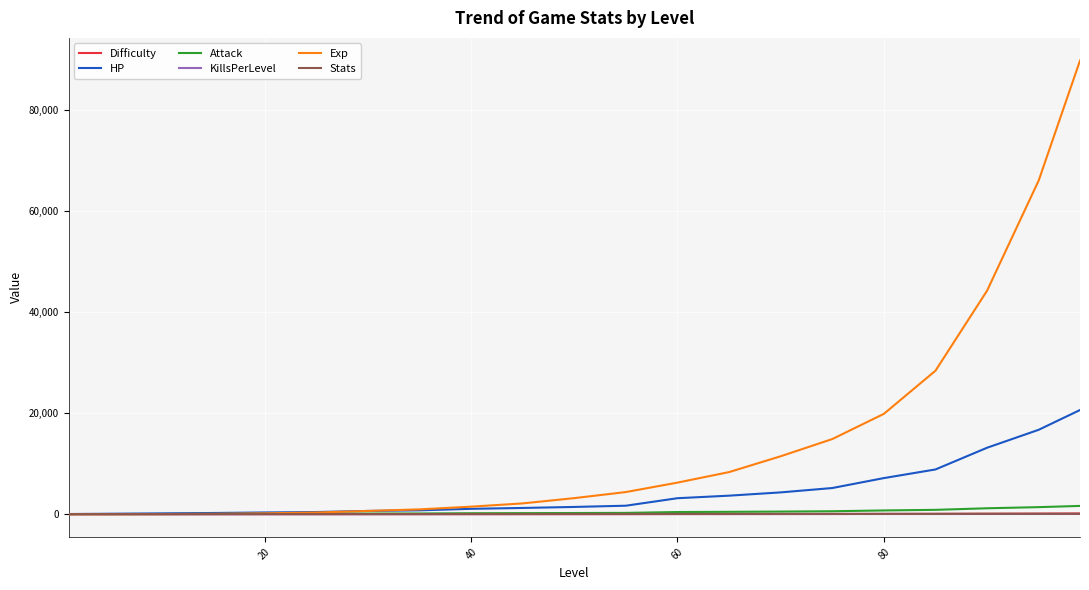

Which series has the largest total across all categories?

Exp